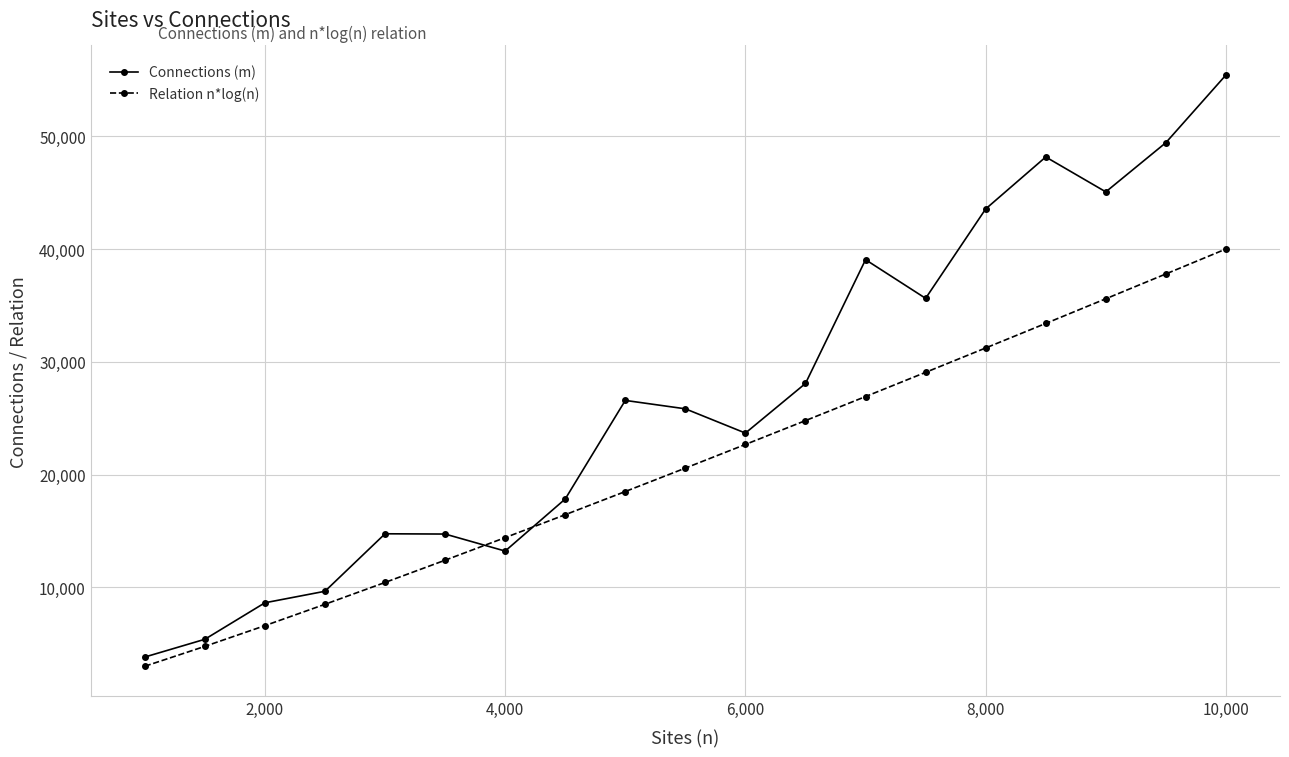

After their last crossing, which series has the higher values: Connections (m) or Relation n*log(n)?

Connections (m)